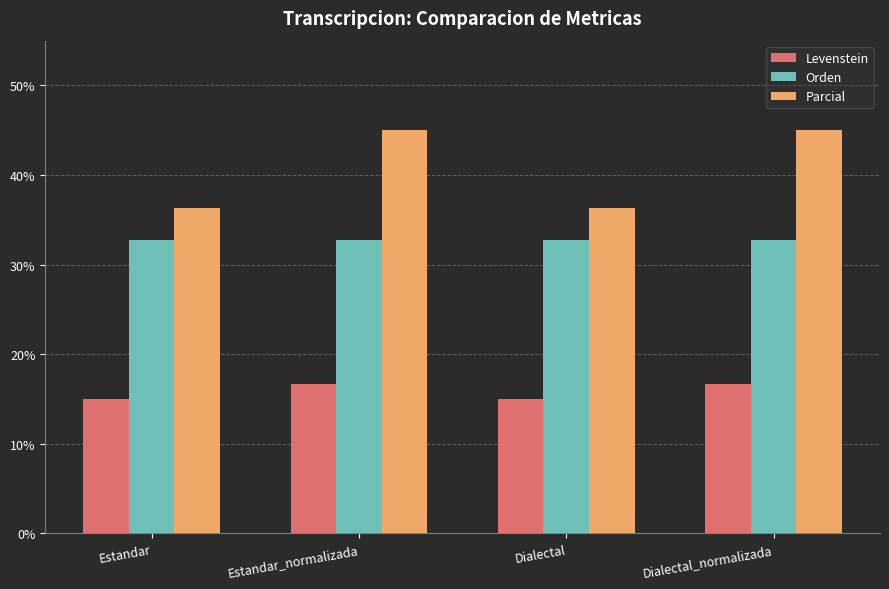

The Parcial series shows 23.4 at Dialectal. True or false?

False